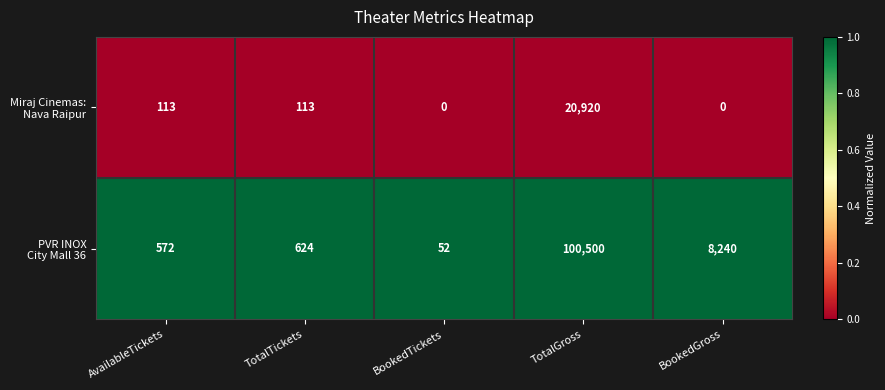

What is the difference between the highest and lowest values at TotalGross?

79580